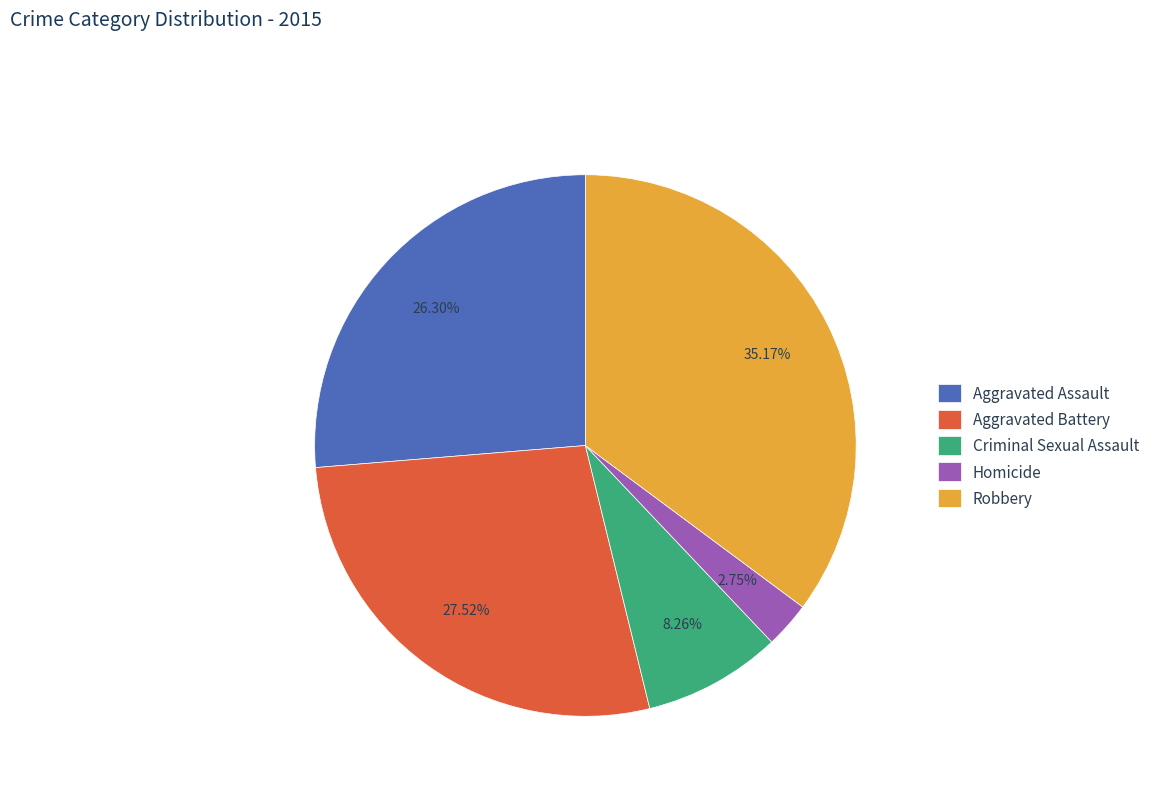

The Aggravated Battery slice represents 28% of the pie. True or false?

True